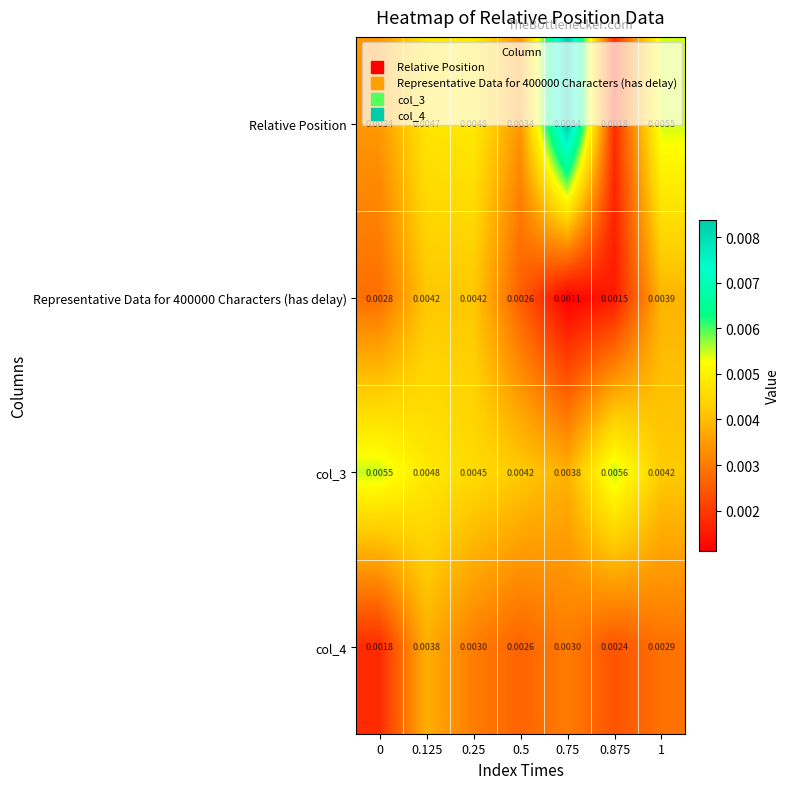

Which series has the widest spread of values?

Relative Position